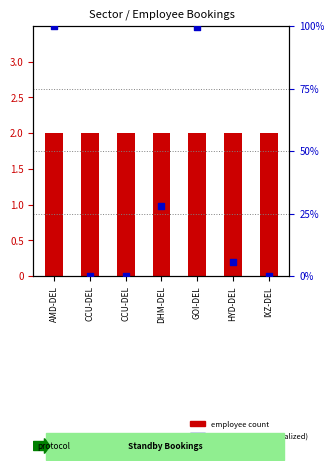

What are all the series names shown in the legend?

employee count, flight number (normalized)